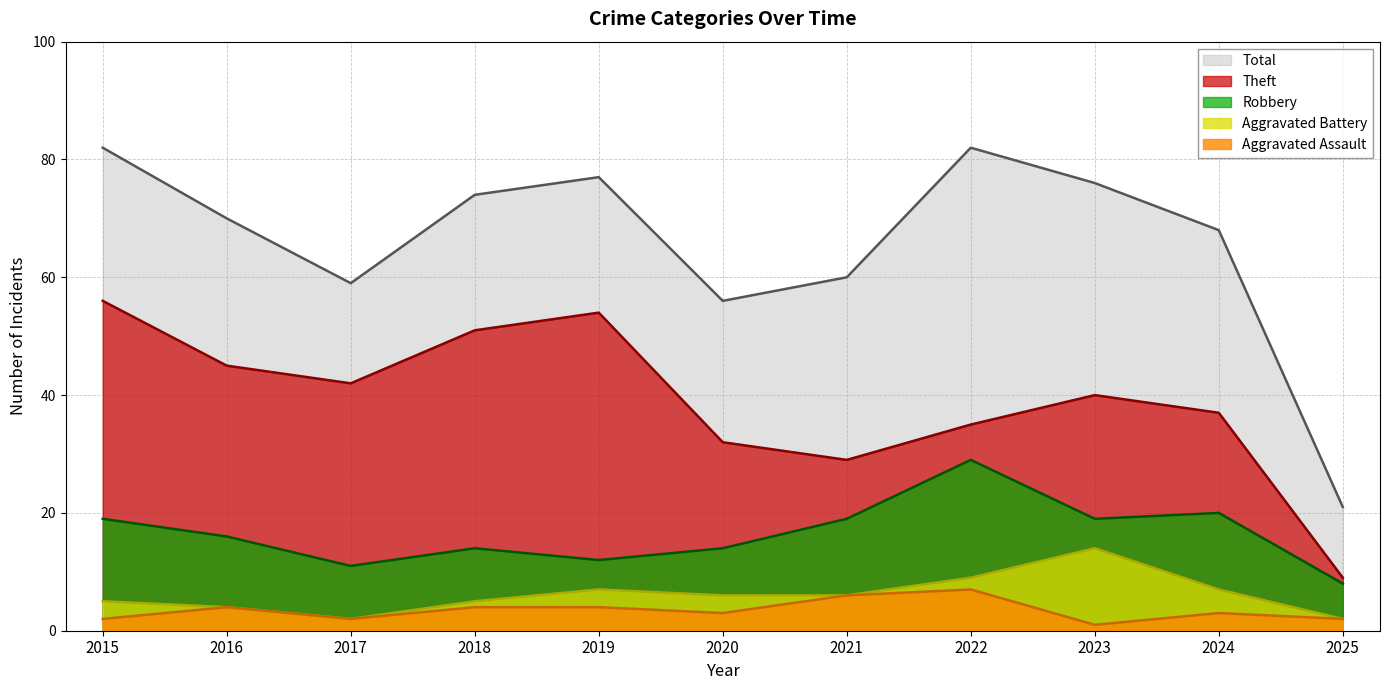

How many data points does each series have?

11